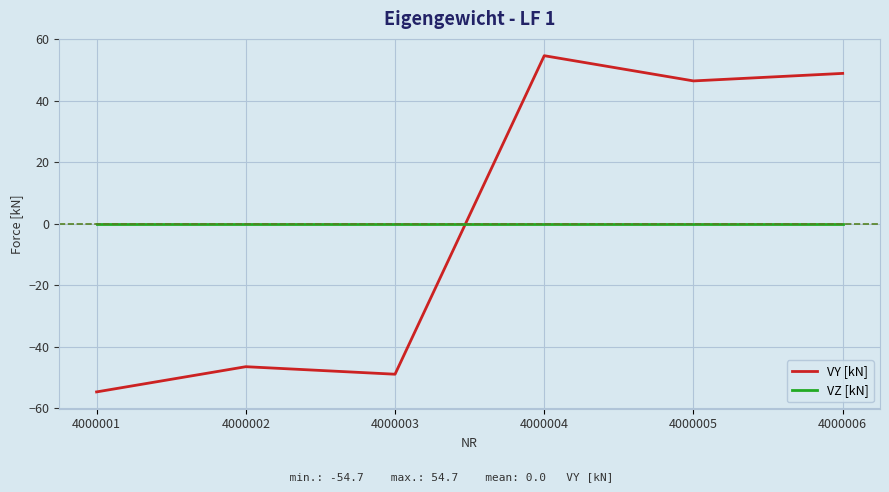

What is the total value across all series at 4000001?

-54.7